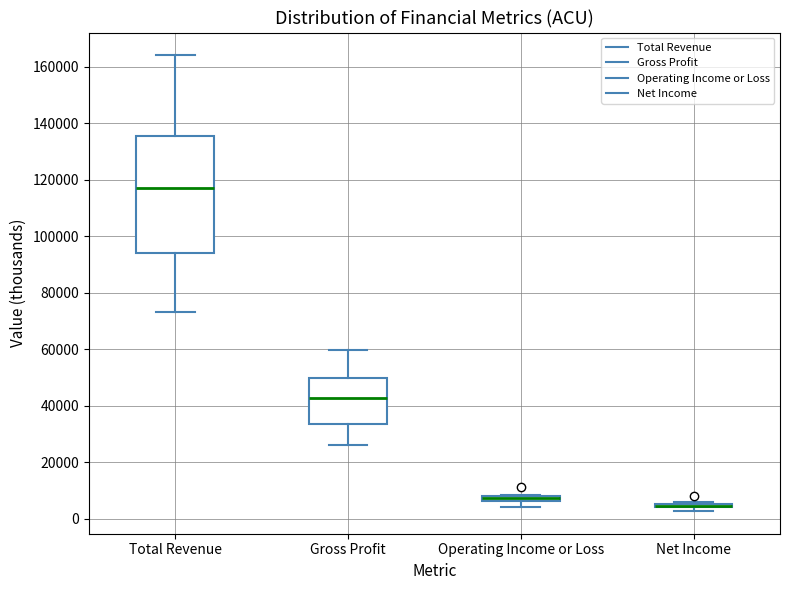

Comparing the boxes themselves (not the whiskers), which one is the tallest?

Total Revenue